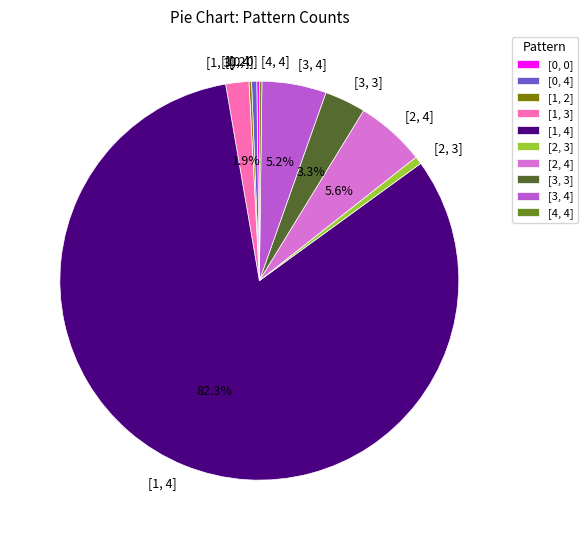

What percentage is the [3, 4] slice, to the nearest percent?

5%